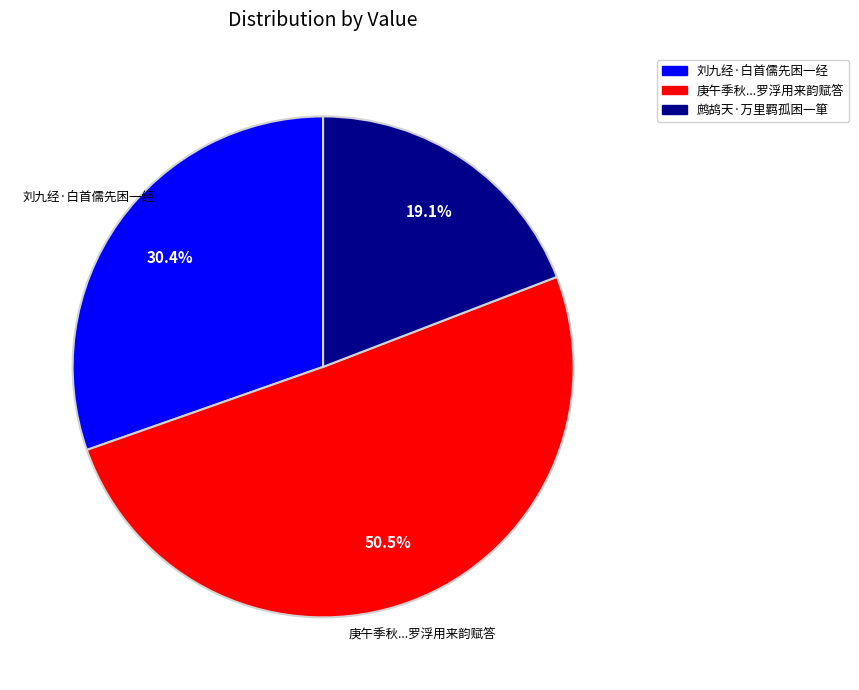

Is there a majority slice in this chart?

Yes